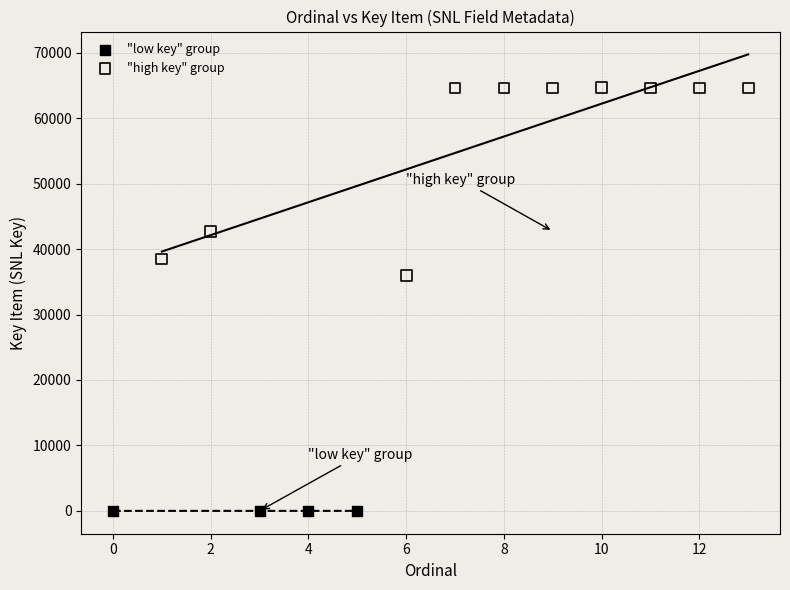

Which series has the widest spread of Y values?

"high key" group